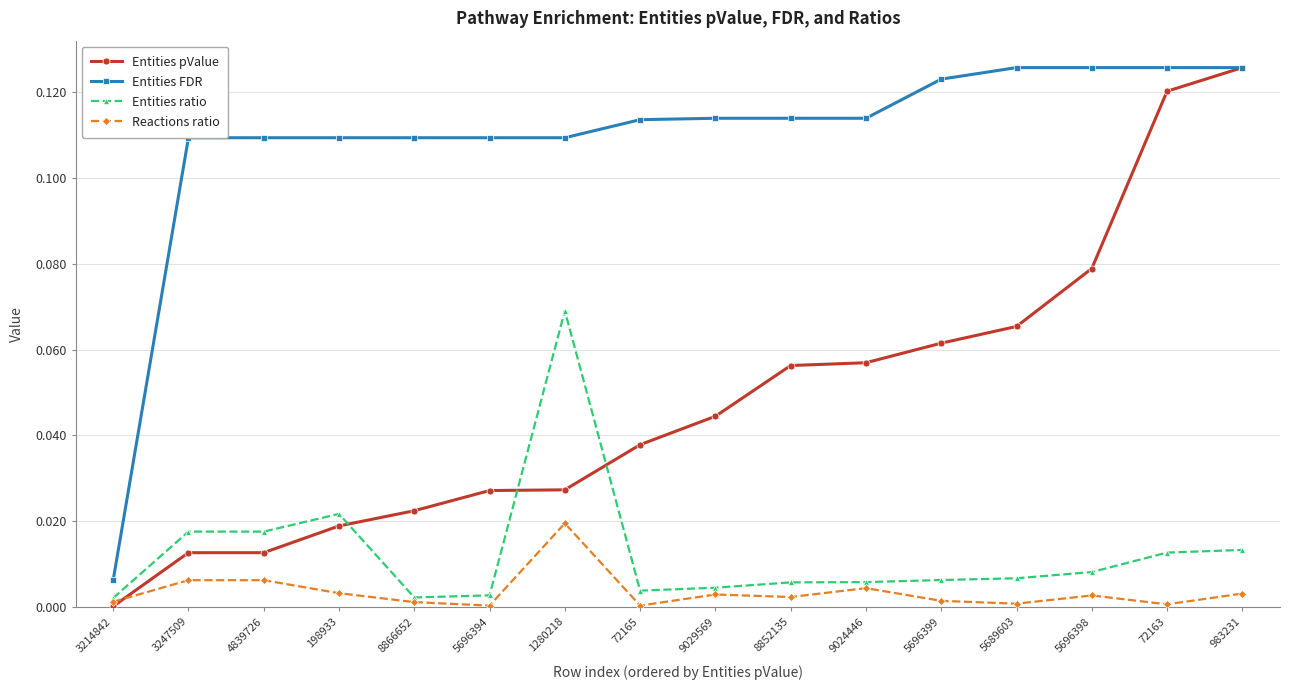

At which label does Reactions ratio reach its peak?

1280218